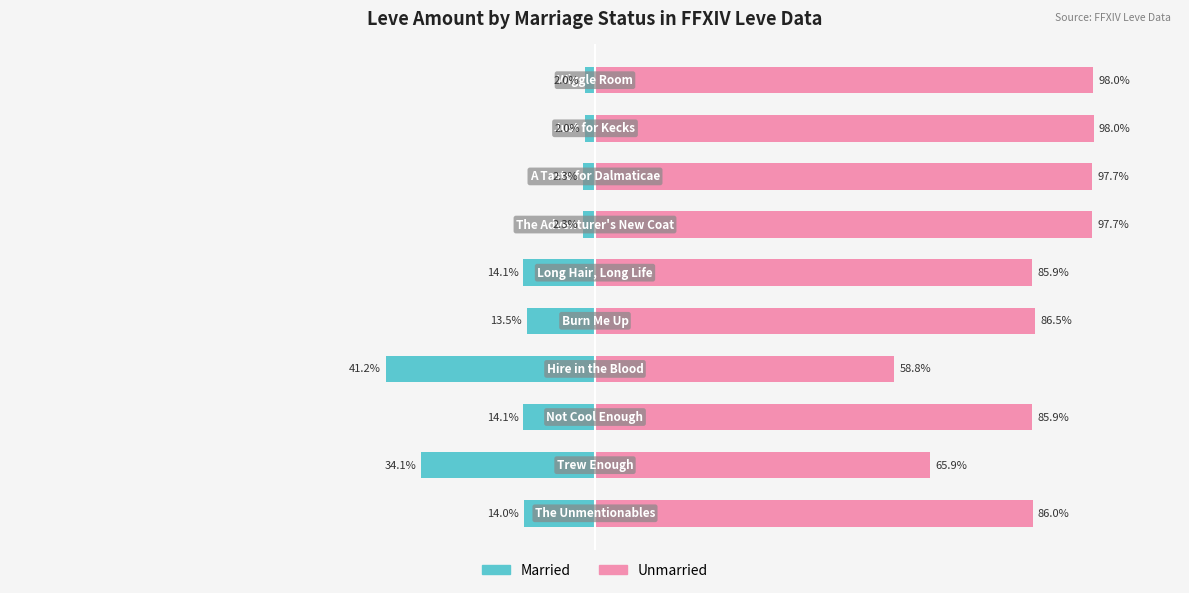

Which series has the largest total across all categories?

Unmarried